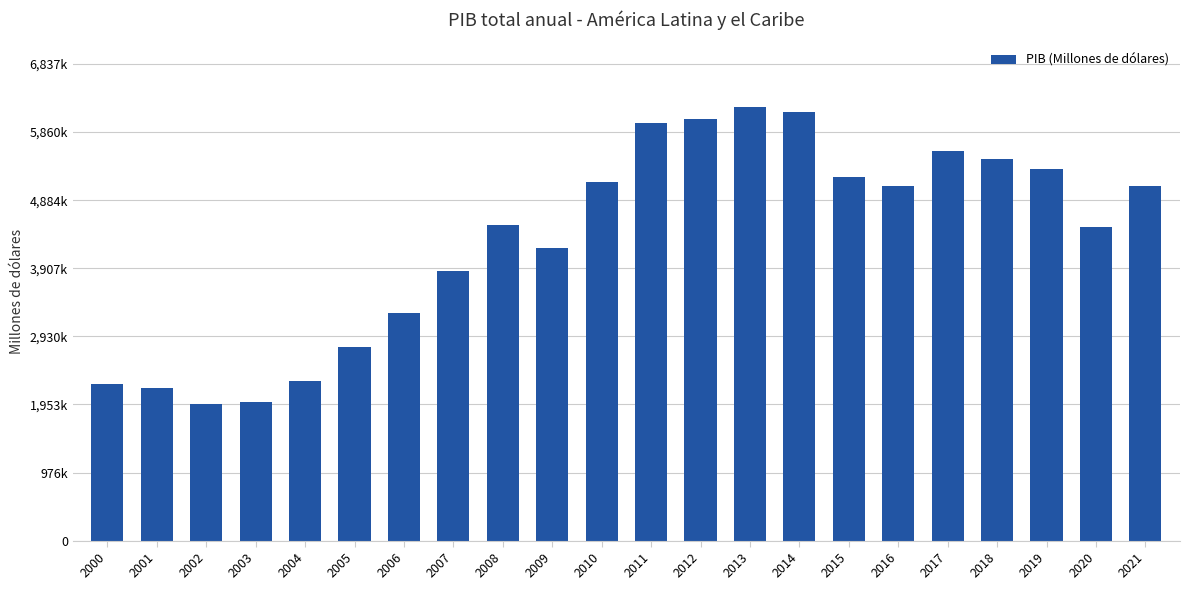

What is the average value?

4324711.8